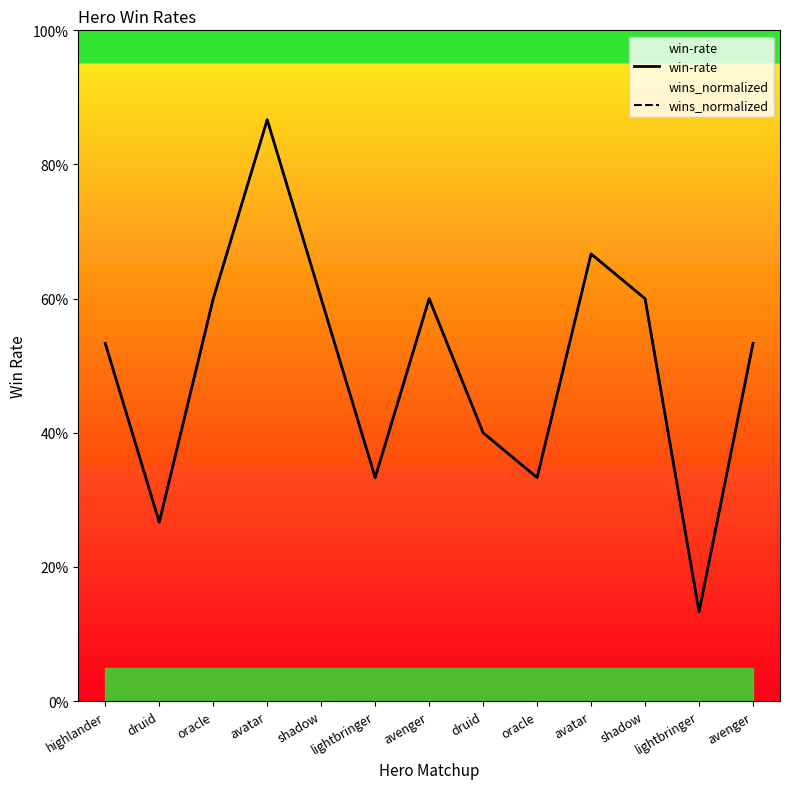

Does the chart display data point markers on the line(s)?

No